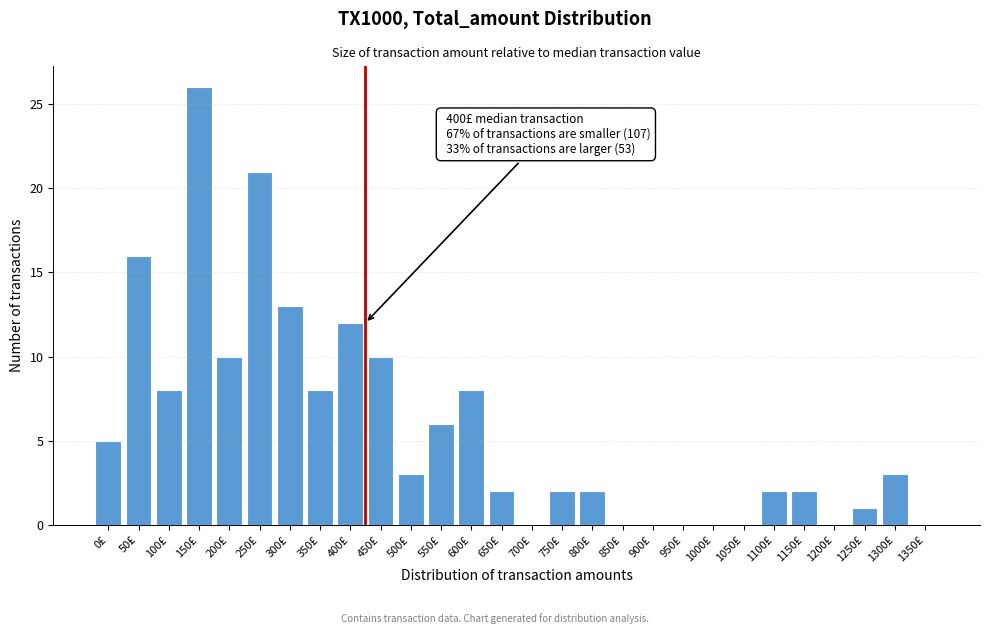

Reading left to right, what are all the values shown in this chart?

0£=5	50£=16	100£=8	150£=26	200£=10	250£=21	300£=13	350£=8	400£=12	450£=10	500£=3	550£=6	600£=8	650£=2	700£=0	750£=2	800£=2	850£=0	900£=0	950£=0	1000£=0	1050£=0	1100£=2	1150£=2	1200£=0	1250£=1	1300£=3	1350£=0